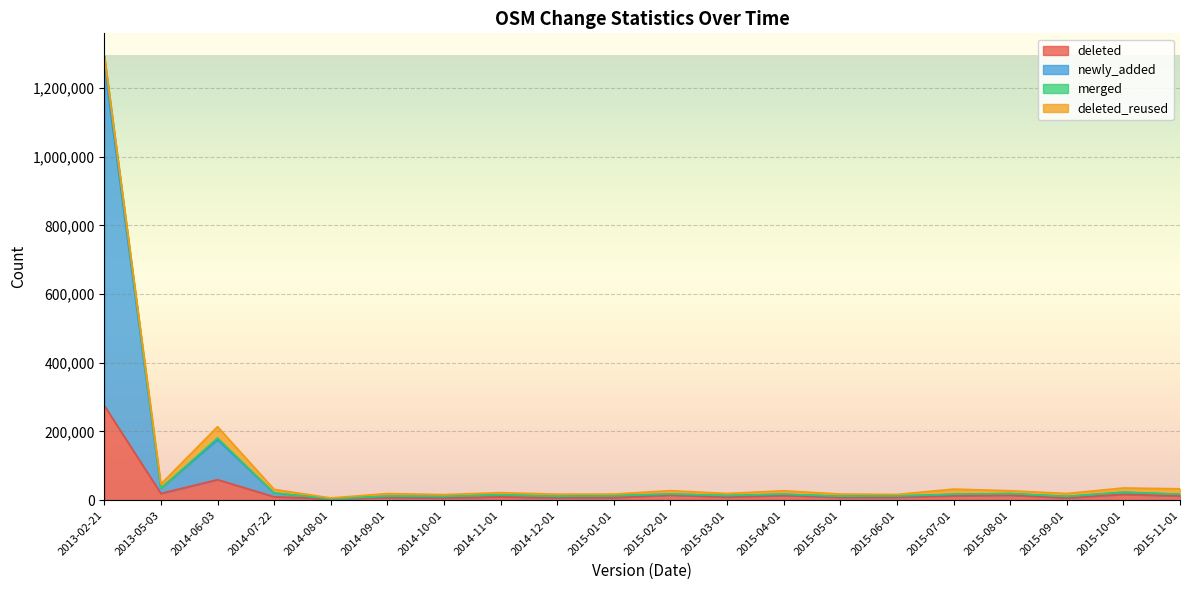

At which category is the sum across all series the highest?

2013-02-21